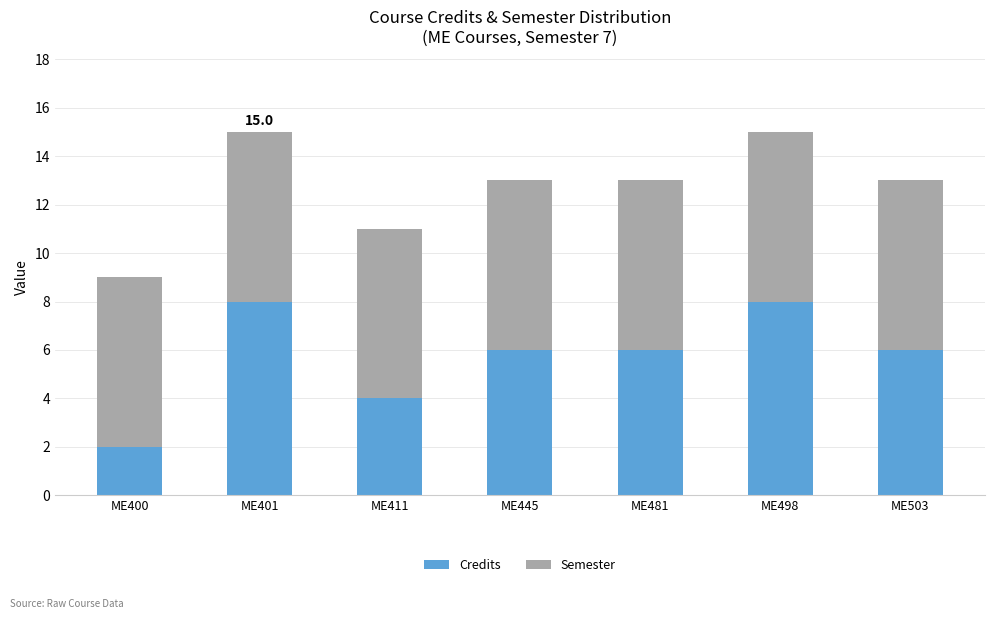

What is the maximum value for Credits?

8